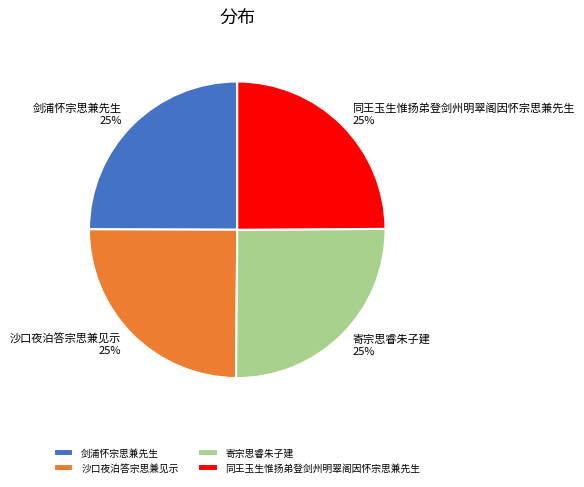

How many segments does this pie chart have?

4